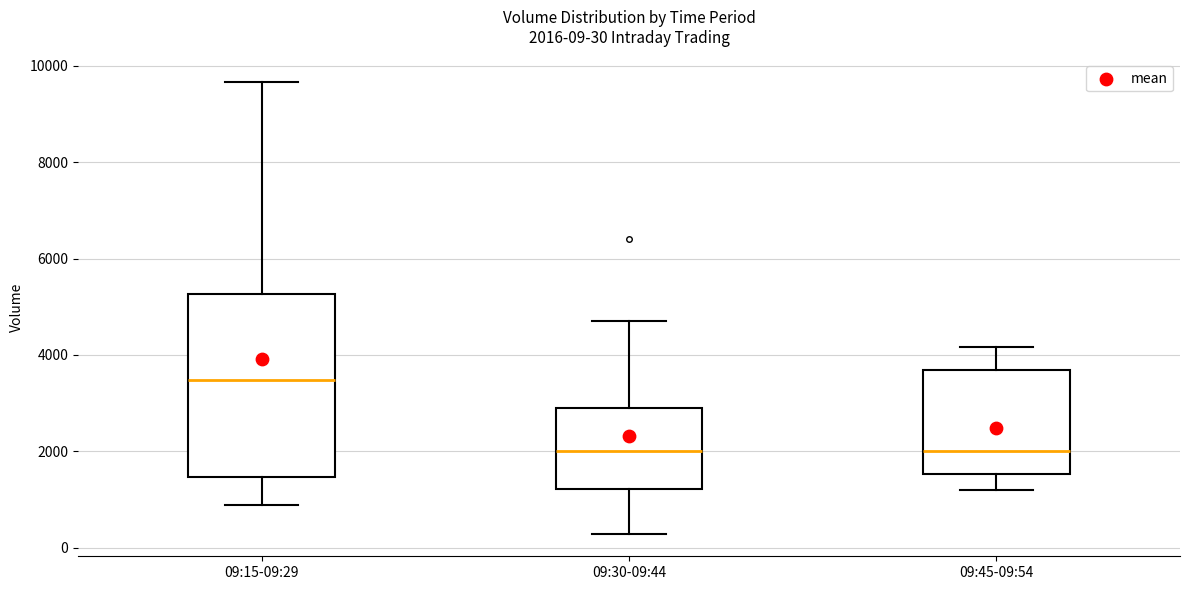

Comparing the boxes themselves (not the whiskers), which one is the tallest?

09:15-09:29